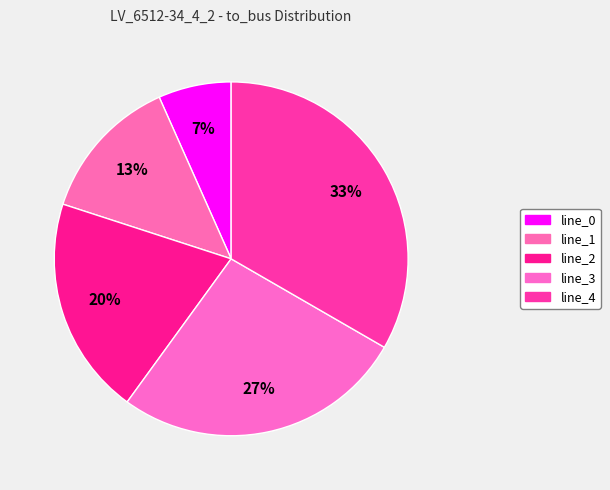

What is the change in value from line_0 to line_2?

+2